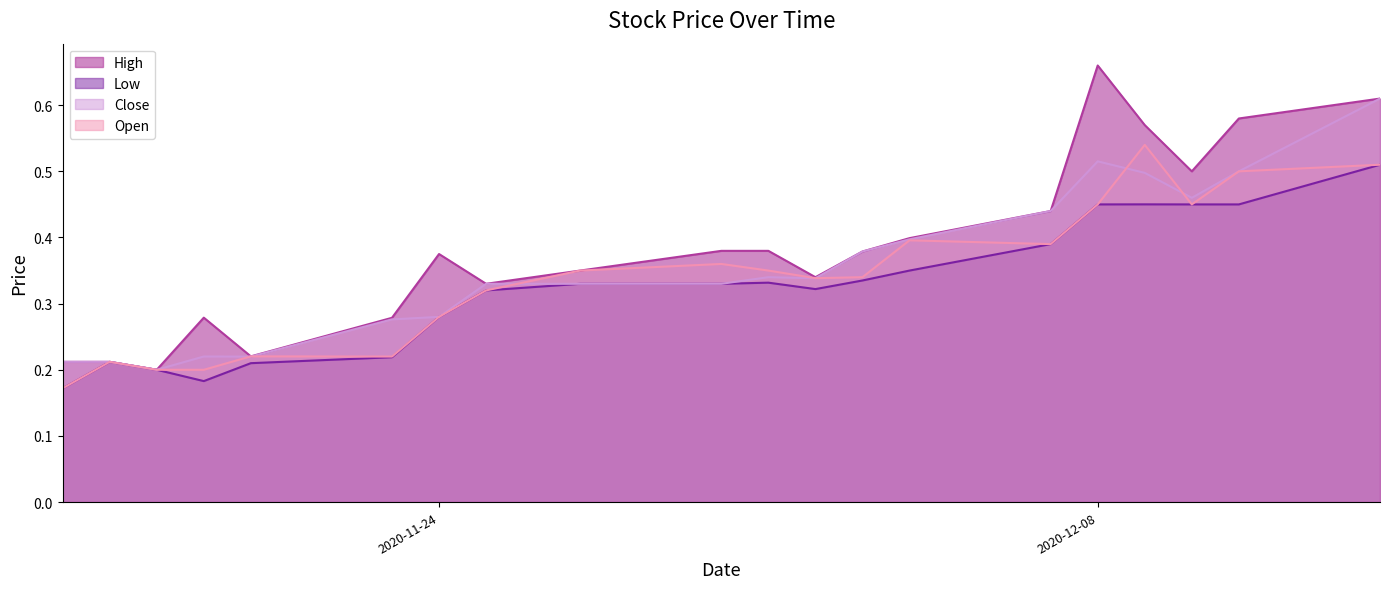

True or false: High and Close cross at least once.

False